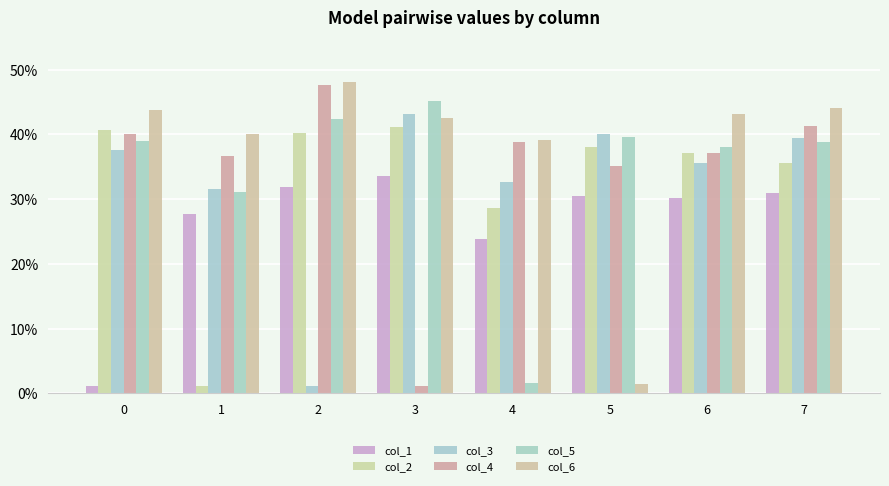

At which label is col_4 closest to 0?

3